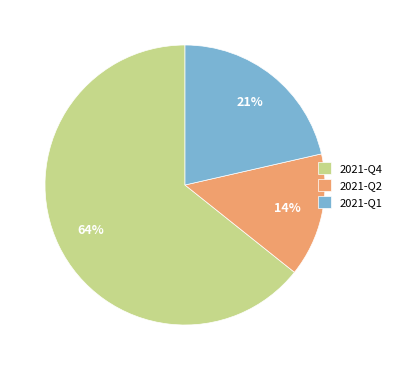

To the nearest percent, what portion does 2021-Q2 represent?

14%